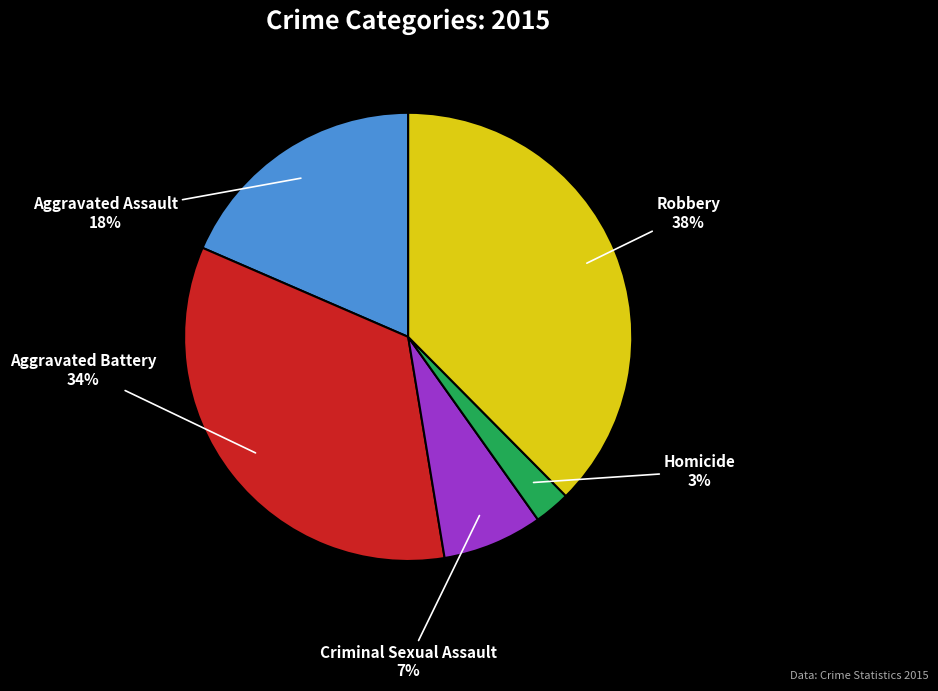

Which category has the smallest portion of the pie?

Homicide